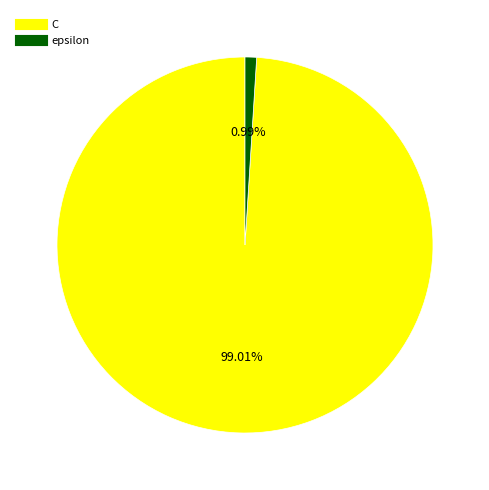

How many slices are in this pie chart?

2